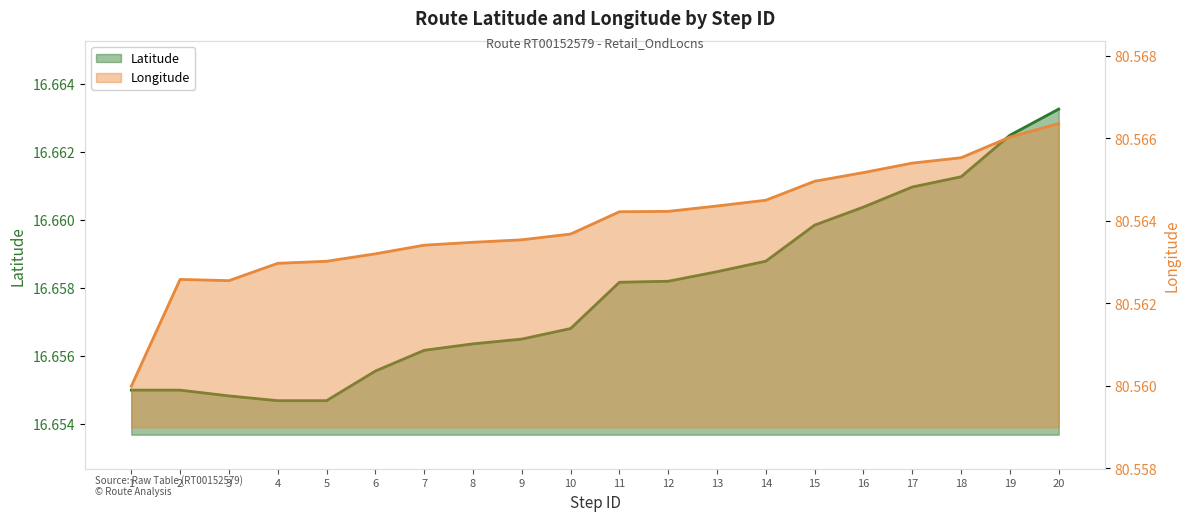

True or false: Longitude has more than 0 interior local peaks.

True